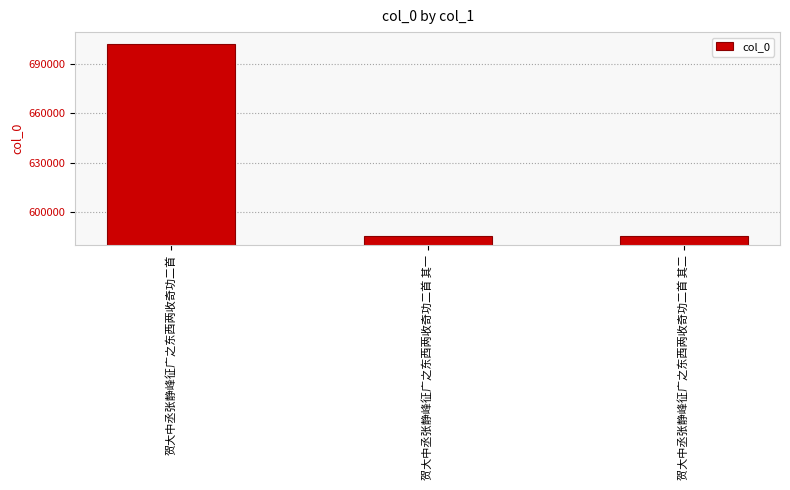

Between 贺大中丞张静峰征广之东西两收奇功二首 and 贺大中丞张静峰征广之东西两收奇功二首 其一, which is larger?

贺大中丞张静峰征广之东西两收奇功二首